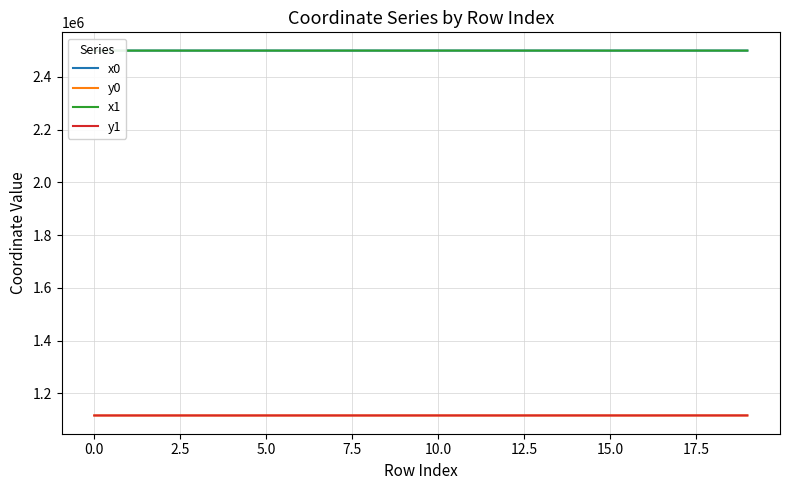

True or false: y1 and x0 cross at least once.

False